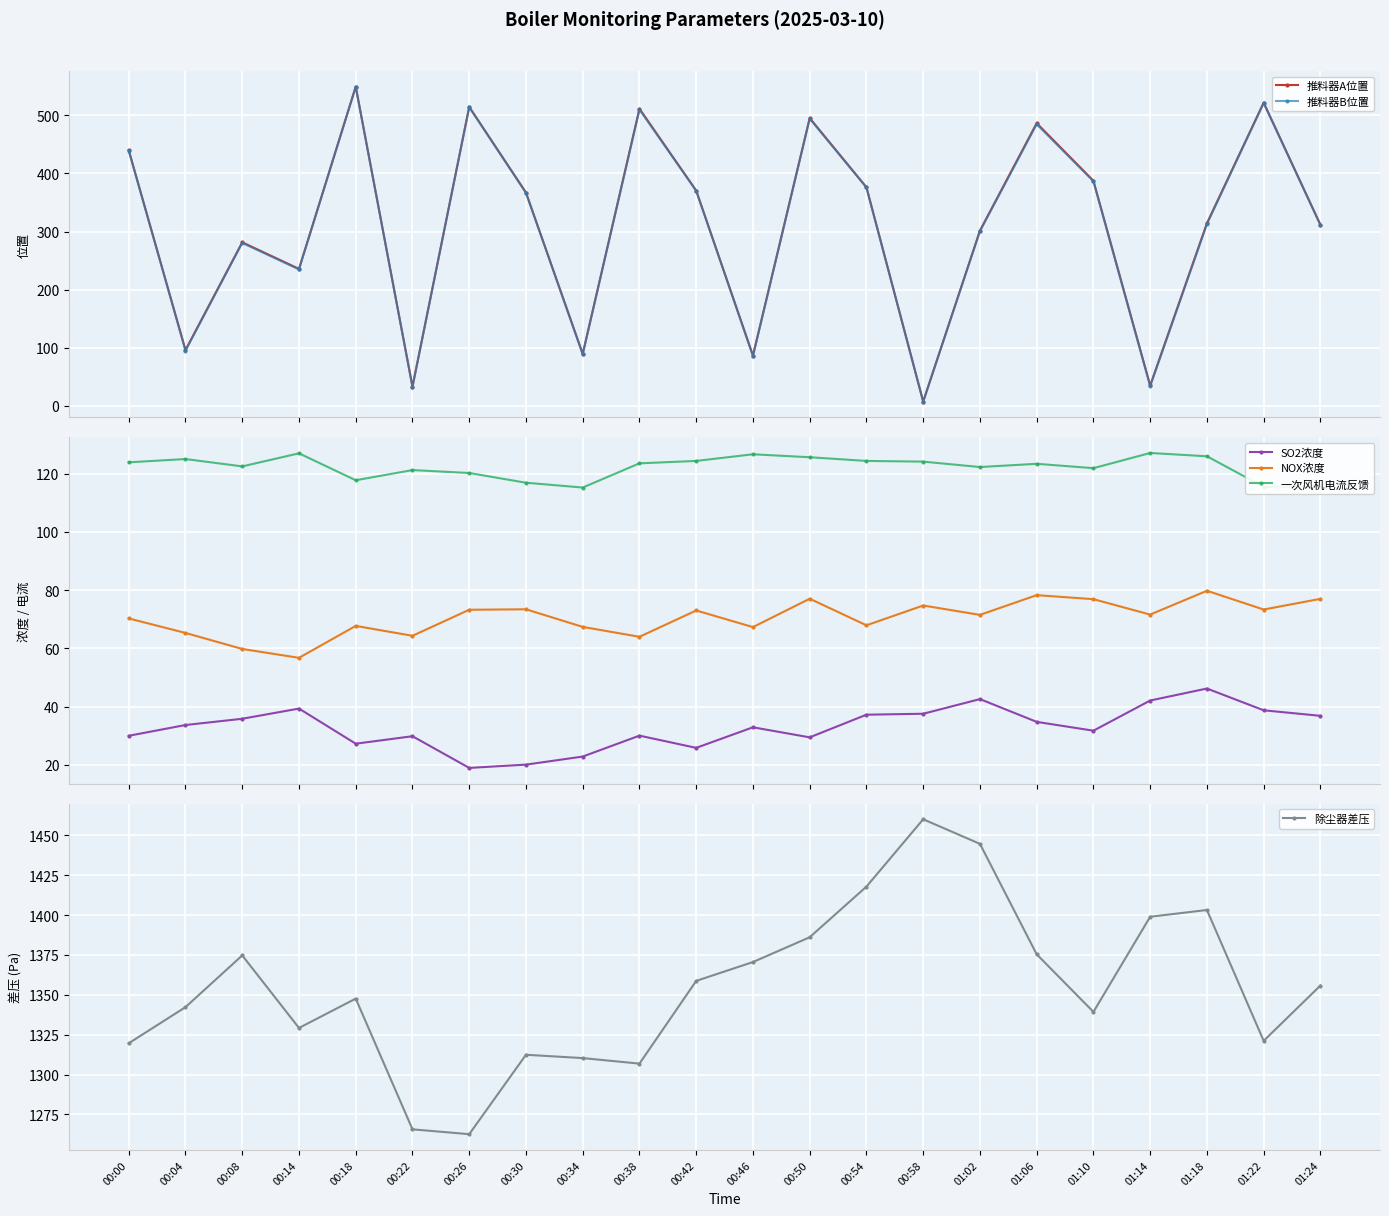

Which label corresponds to the smallest value in the chart?

00:58